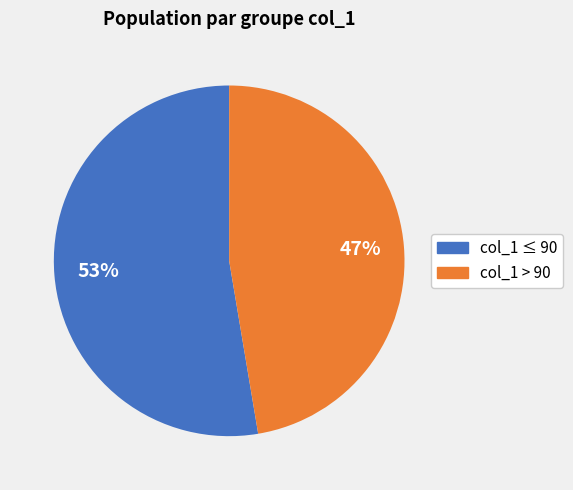

To the nearest percent, what is the average slice percentage?

50%